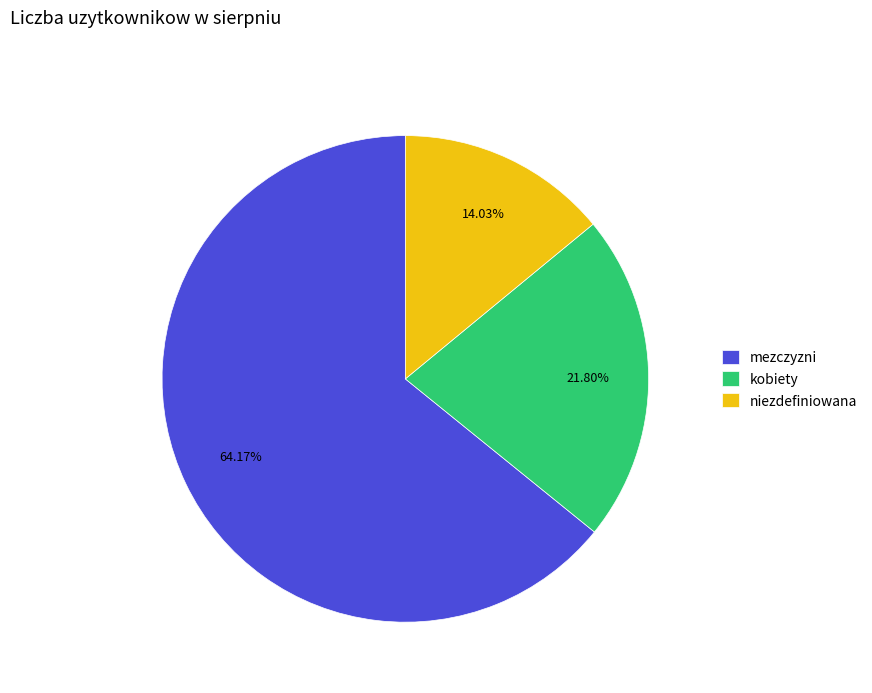

To the nearest percent, what portion does kobiety represent?

22%